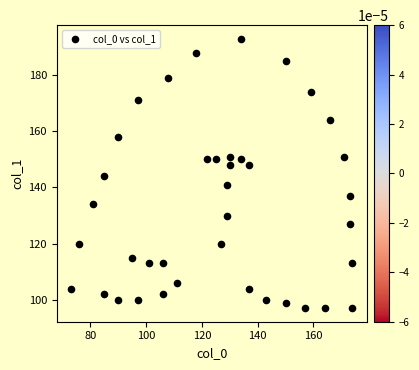

What is the range of X values (max minus min)?

101